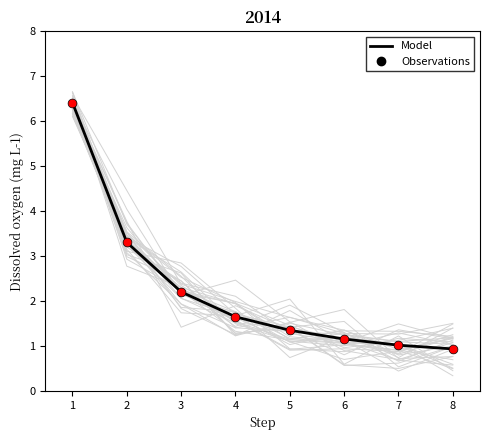

At how many categories does at least one series exceed 2?

3